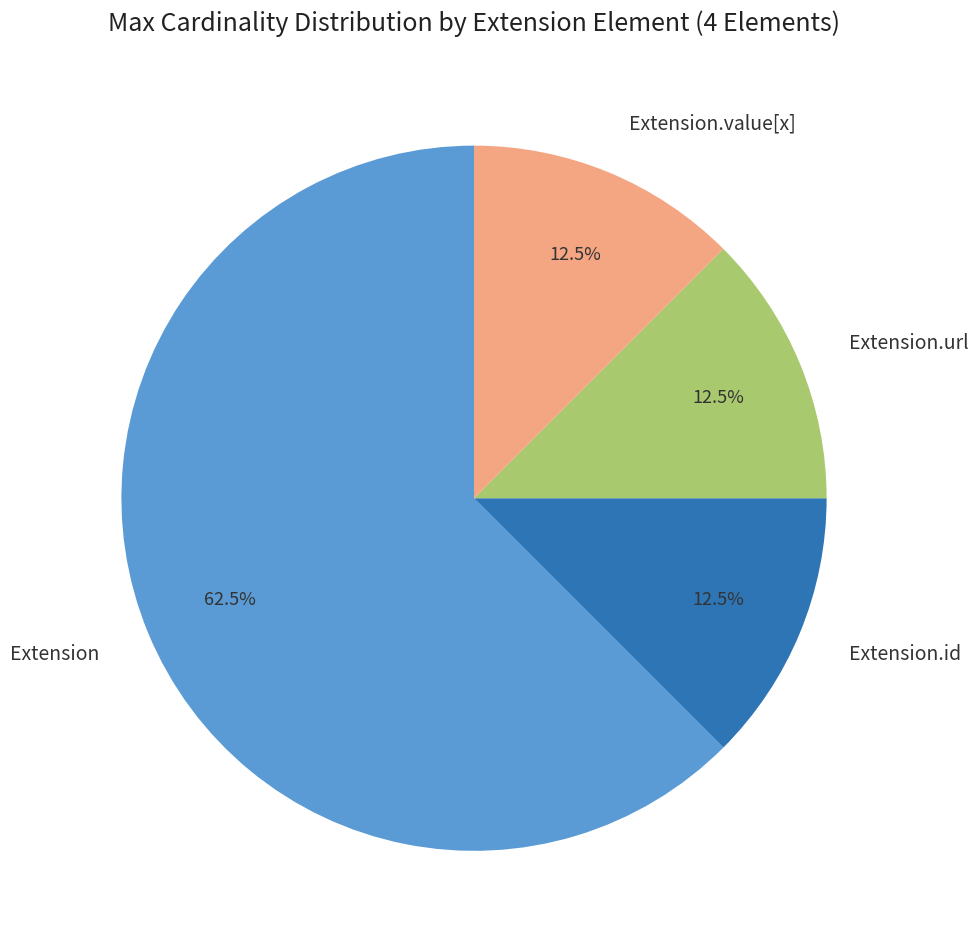

Does Extension account for over 50% of the chart?

Yes